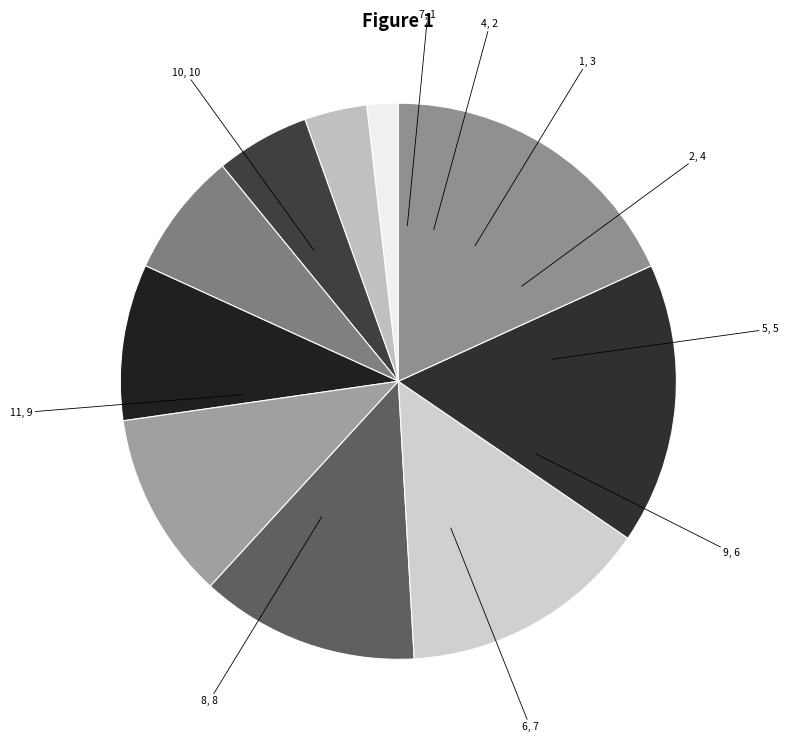

Which slice is the smallest?

7